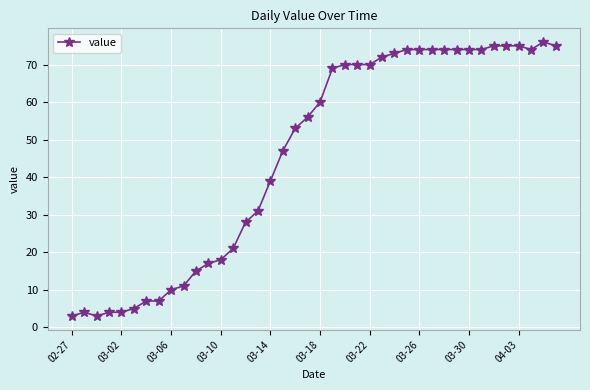

What is the sum of all values?

1835